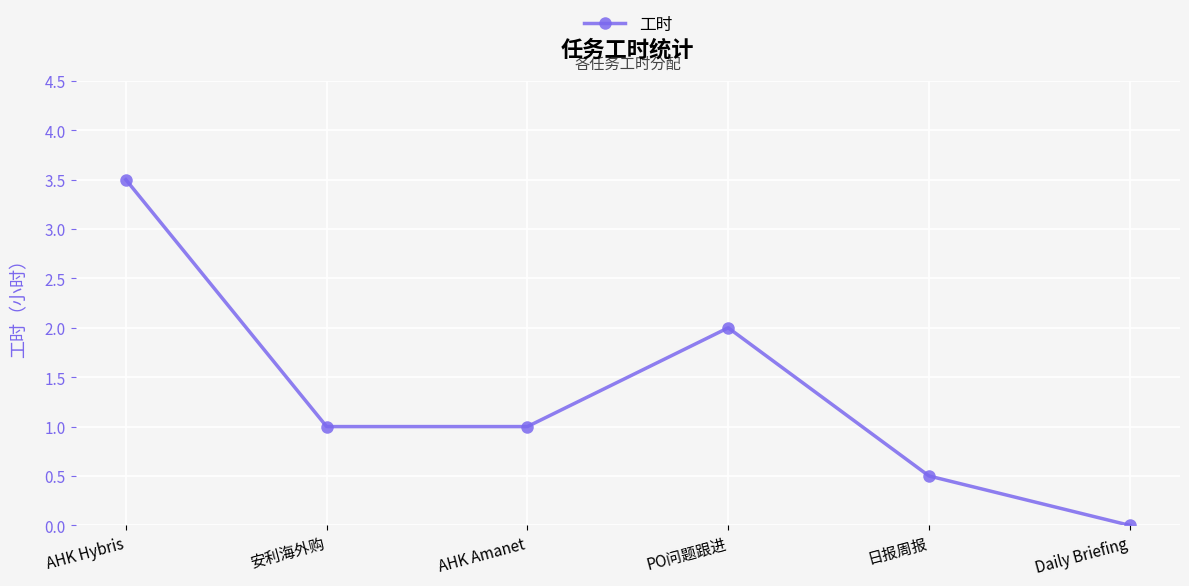

What is the value of the 3rd point from the left?

1.0